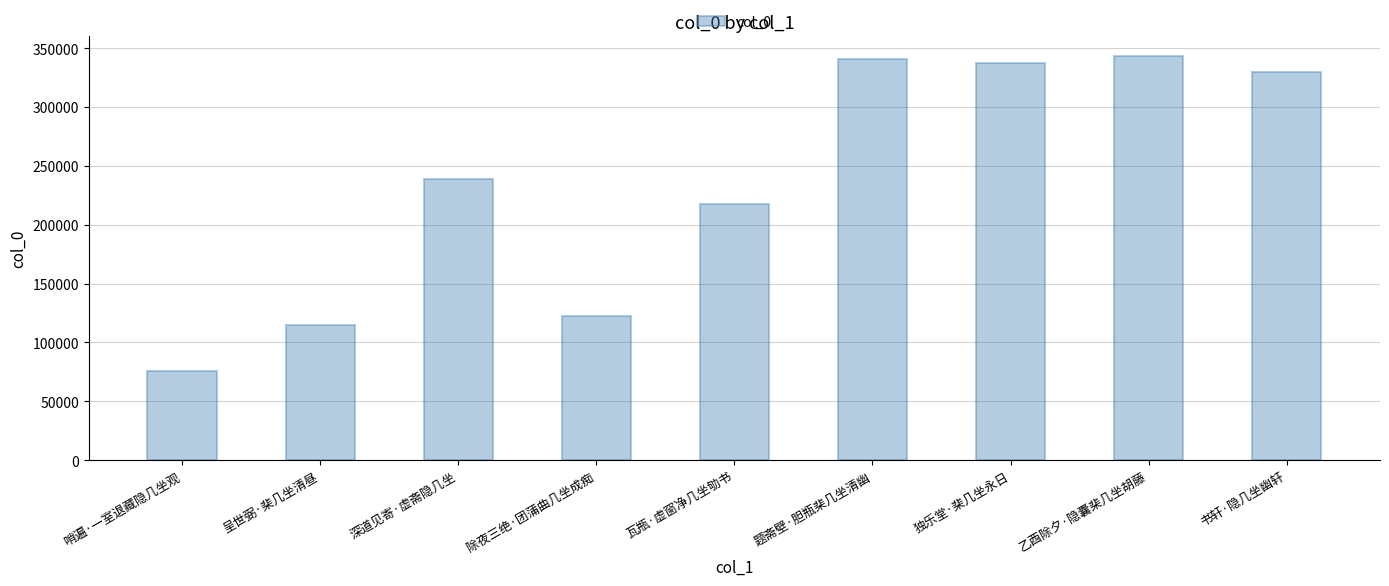

What is the label of the 2nd bar from the right?

乙酉除夕·隐囊棐几坐胡藤